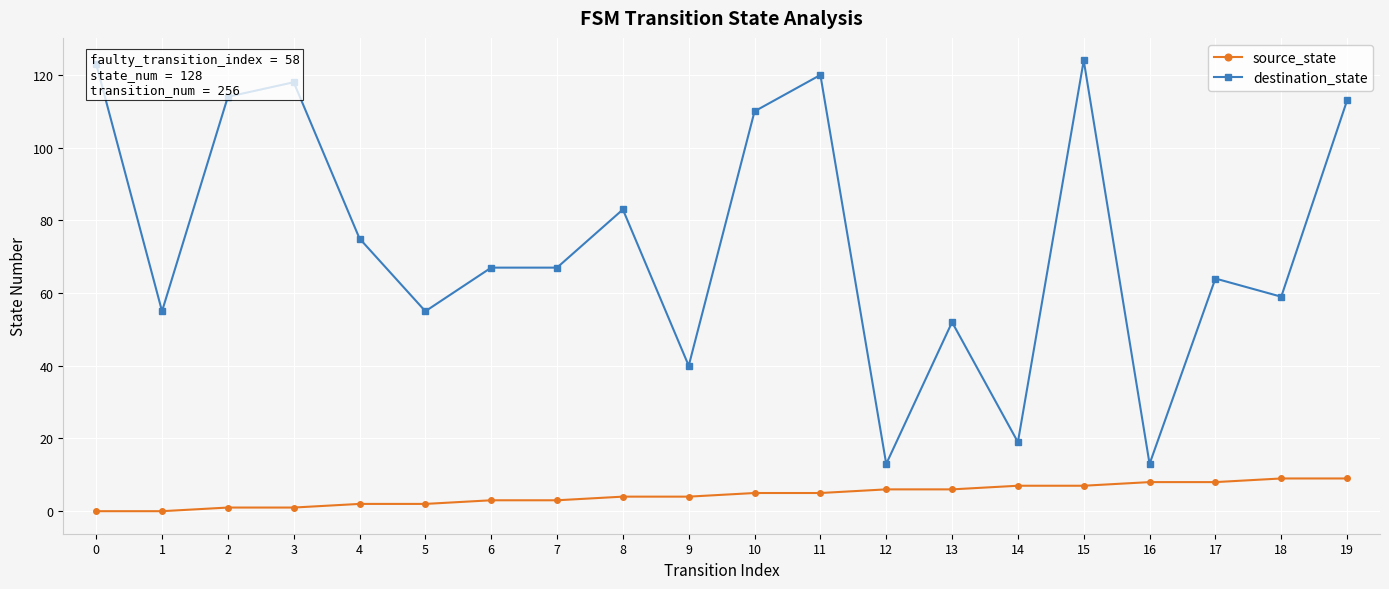

At how many categories does at least one series exceed 36?

17